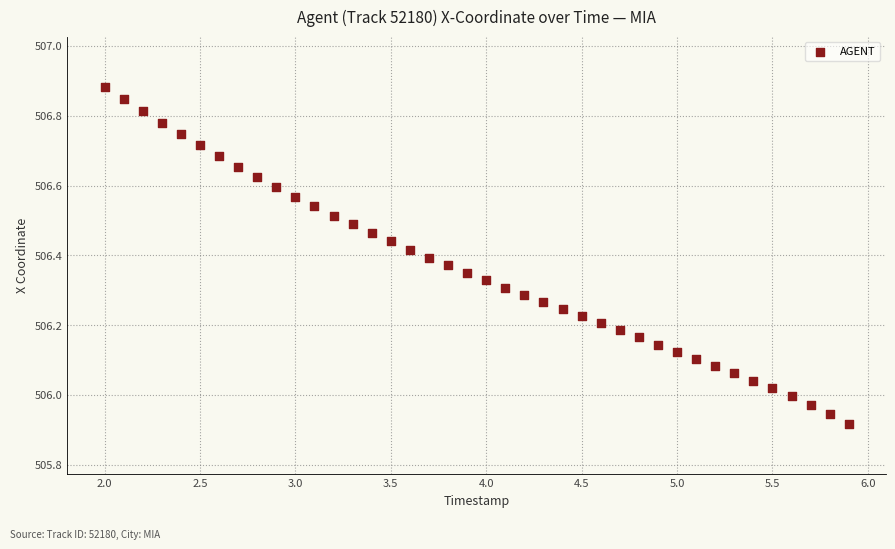

What is the range of Y values (max minus min)?

1.0